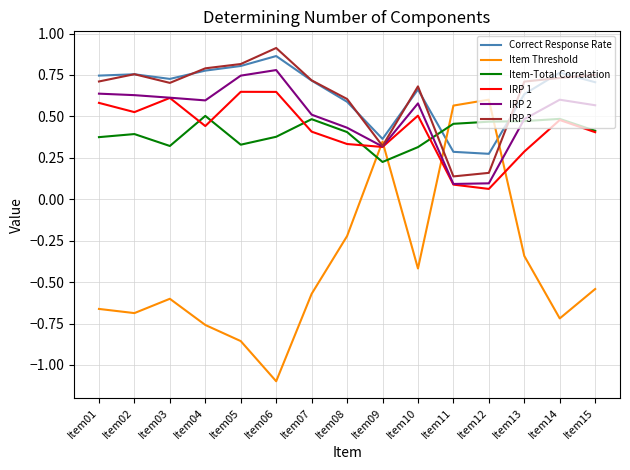

Is this an area chart (filled region under the line)?

No